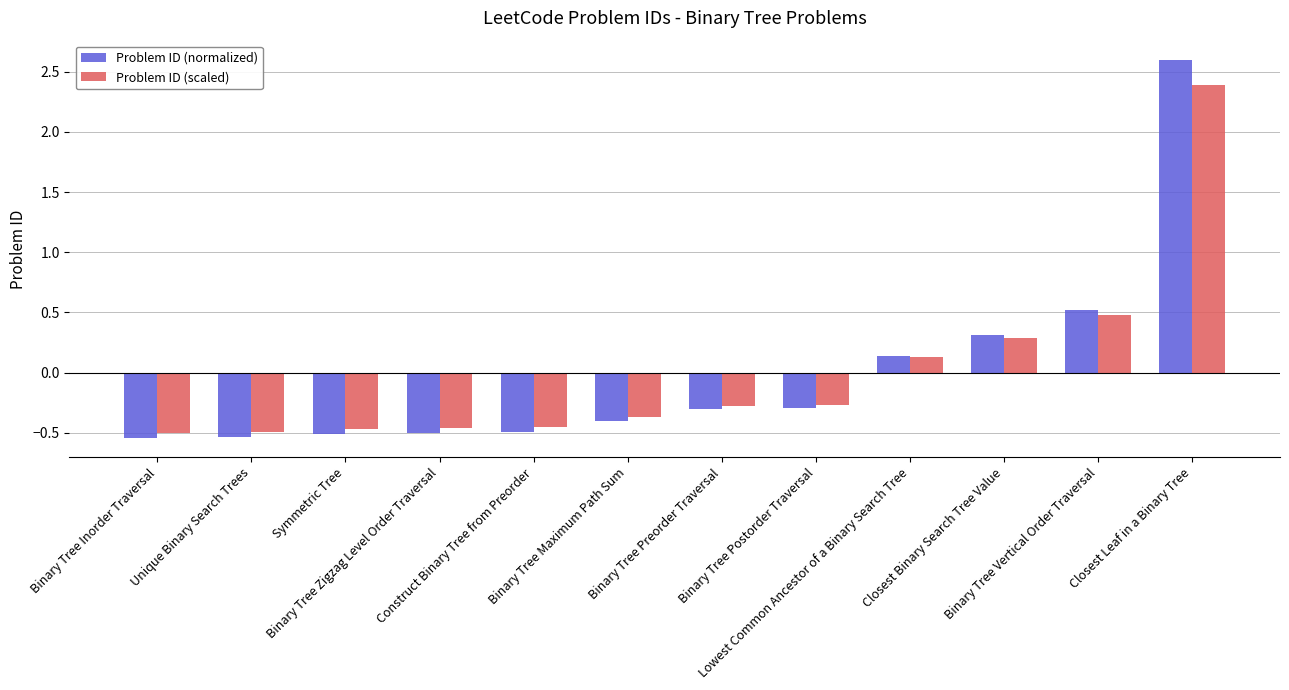

List the series in order of their peak value, highest first.

Problem ID (normalized), Problem ID (scaled)